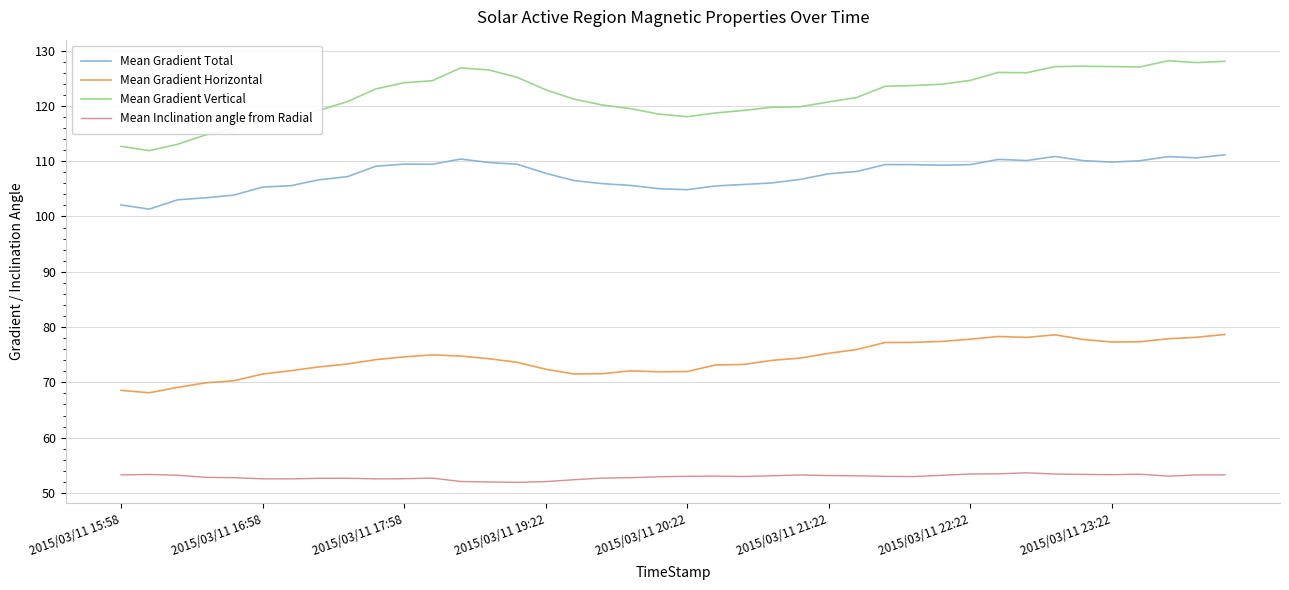

Rank the series by their average value, from lowest to highest.

Mean Inclination angle from Radial, Mean Gradient Horizontal, Mean Gradient Total, Mean Gradient Vertical